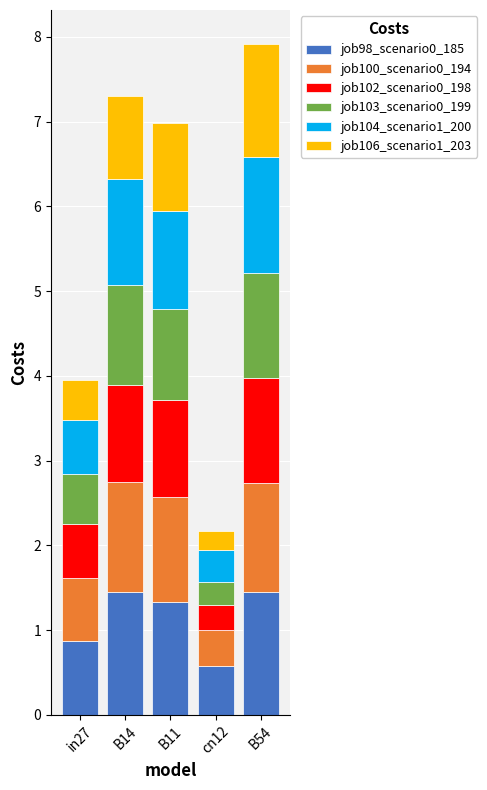

What is the total value across all series at B14?

7.3